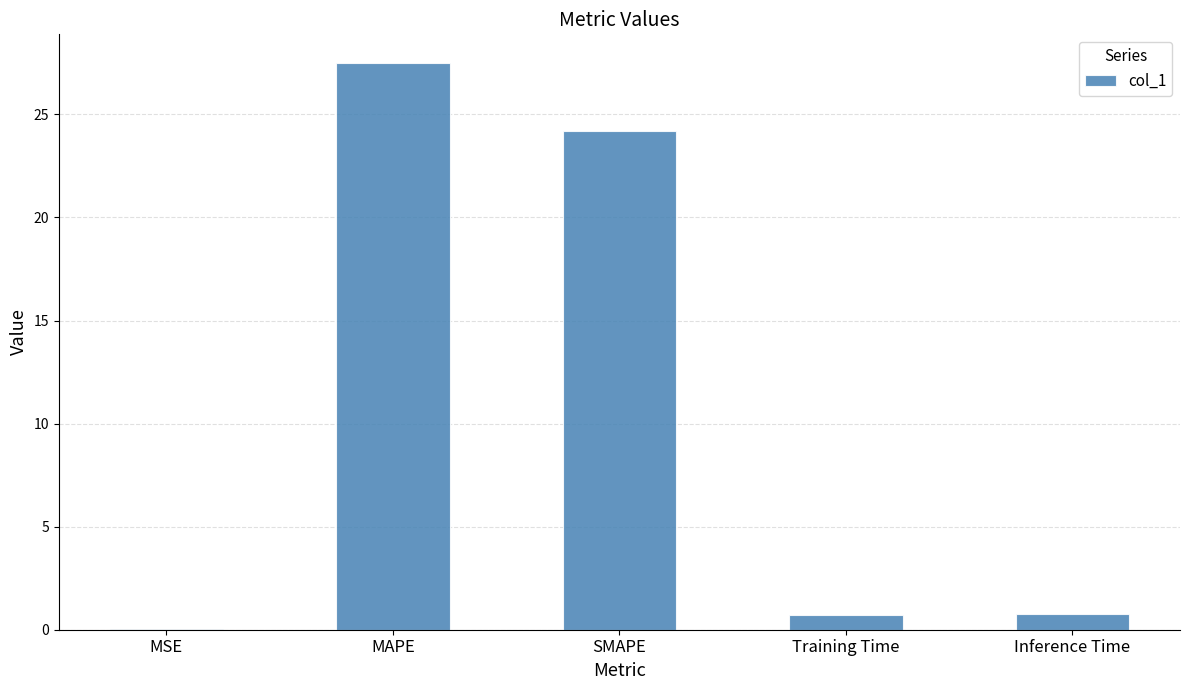

Between MSE and SMAPE, which is larger?

SMAPE